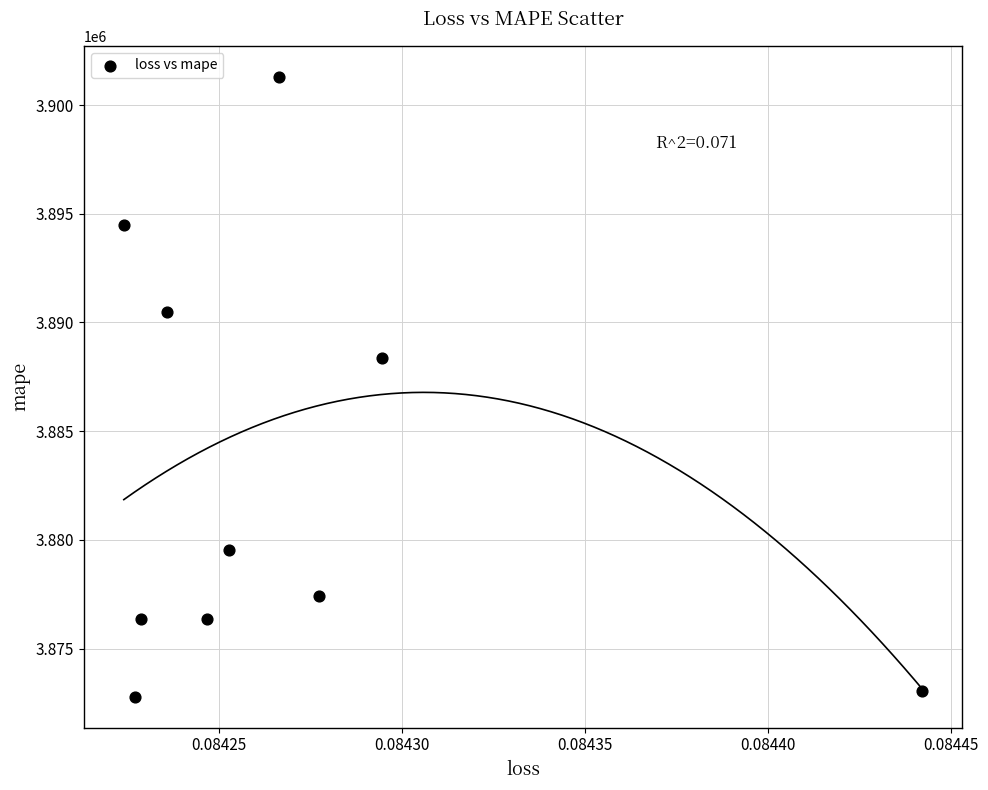

What Y value in the scatter plot is closest to 3887041?

3888384.5